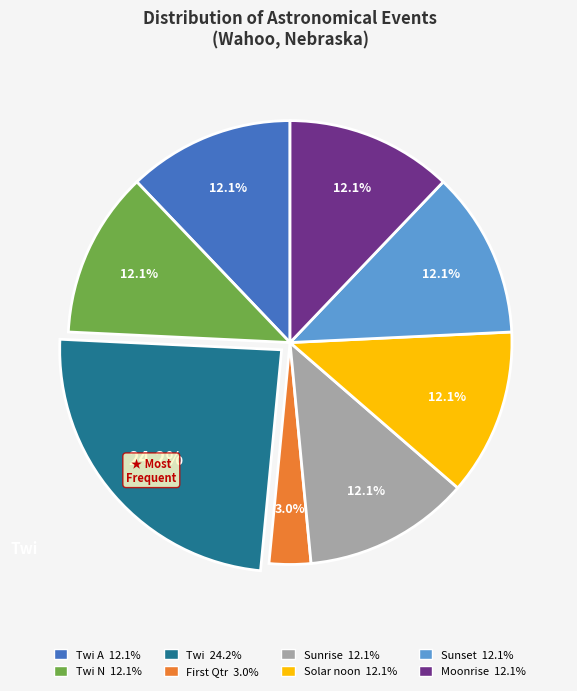

To the nearest percent, what is the difference between the largest and smallest slice percentages?

21%